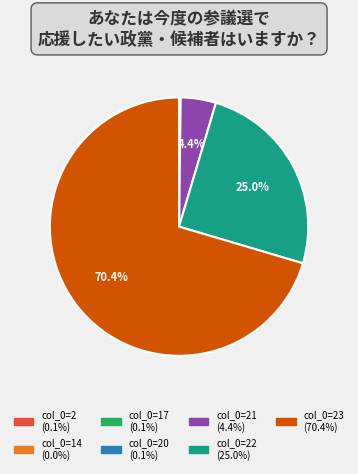

Does any single category account for the majority?

Yes